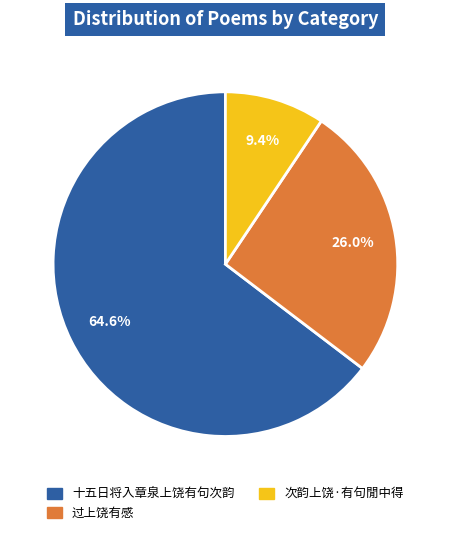

Is there any slice that represents more than half of the pie?

Yes